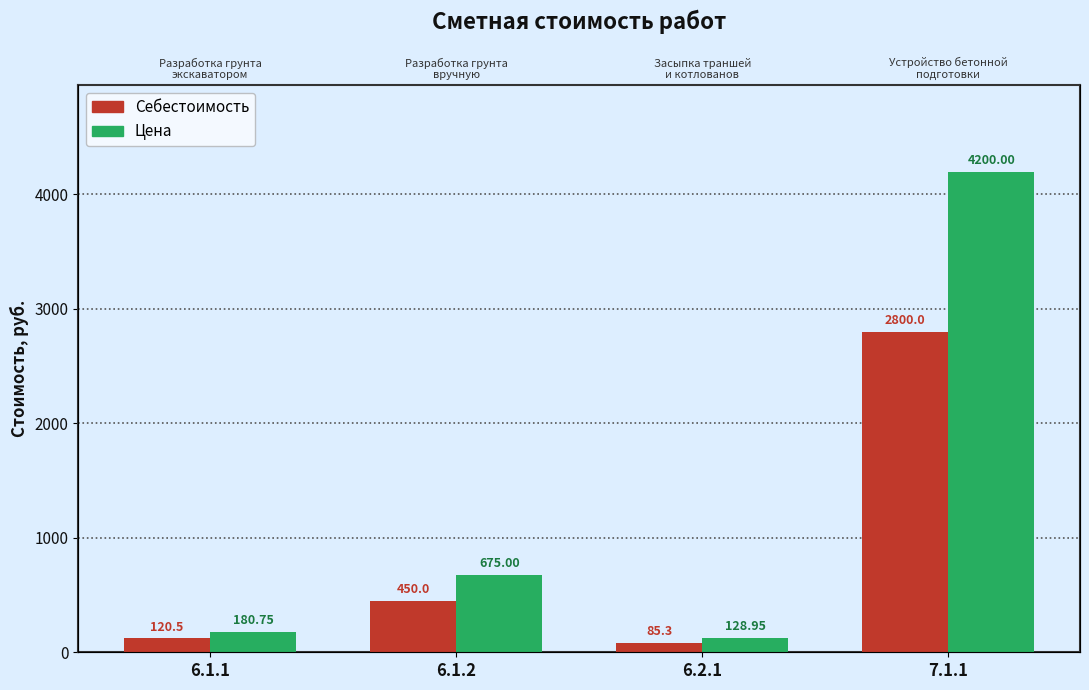

Reading right to left, extract all data points from this chart.

Себестоимость: 7.1.1=2800.0	6.2.1=85.3	6.1.2=450.0	6.1.1=120.5
Цена: 7.1.1=4200.0	6.2.1=128.9	6.1.2=675.0	6.1.1=180.8